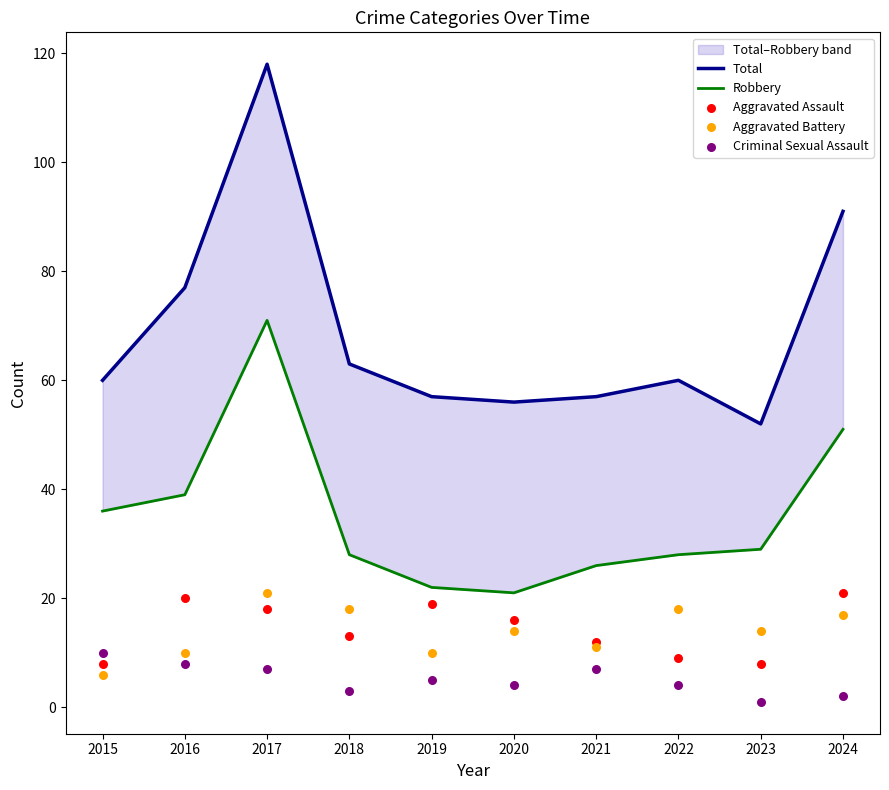

Is the value of Criminal Sexual Assault at 2015 greater than the value of Robbery at 2018?

No